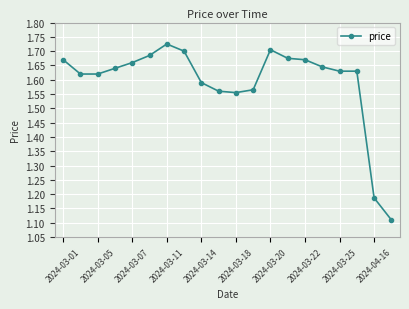

What is the difference between the maximum and second lowest values?

0.5